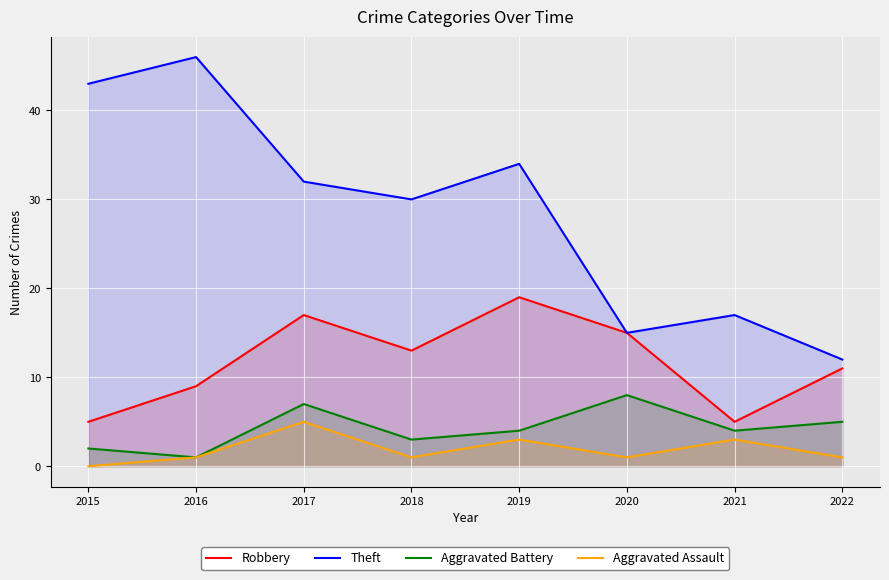

Is the value of Theft at 2019 greater than the value of Aggravated Battery at 2016?

Yes